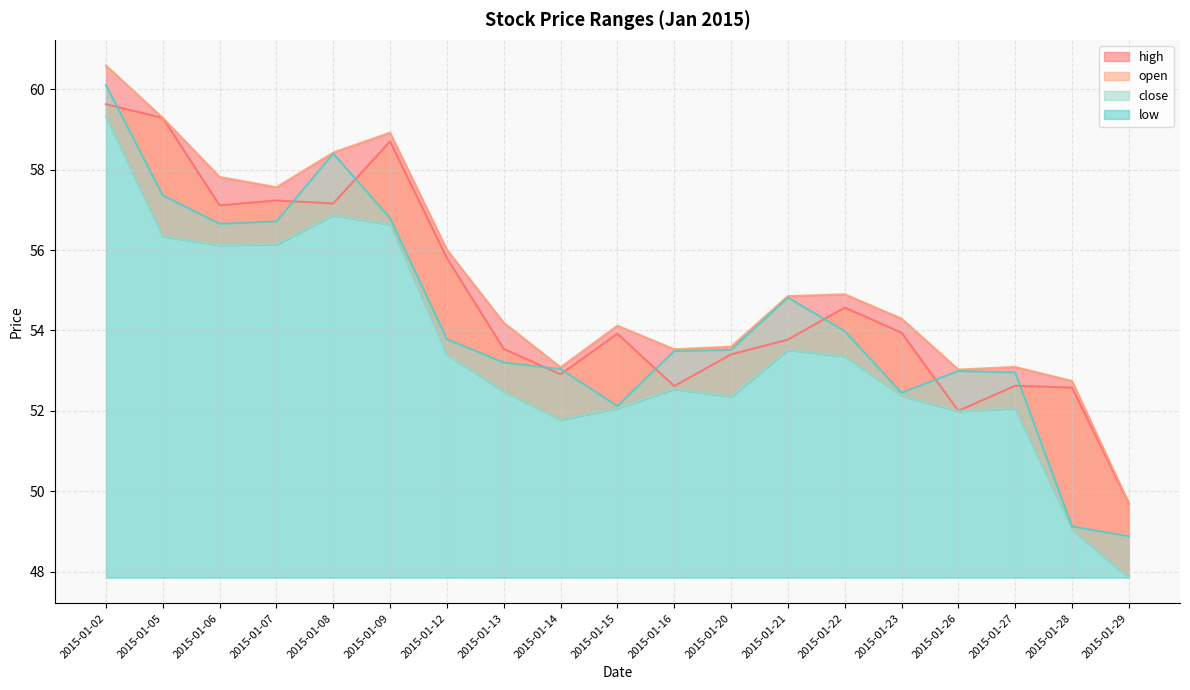

What is the minimum value shown in the chart?

47.9